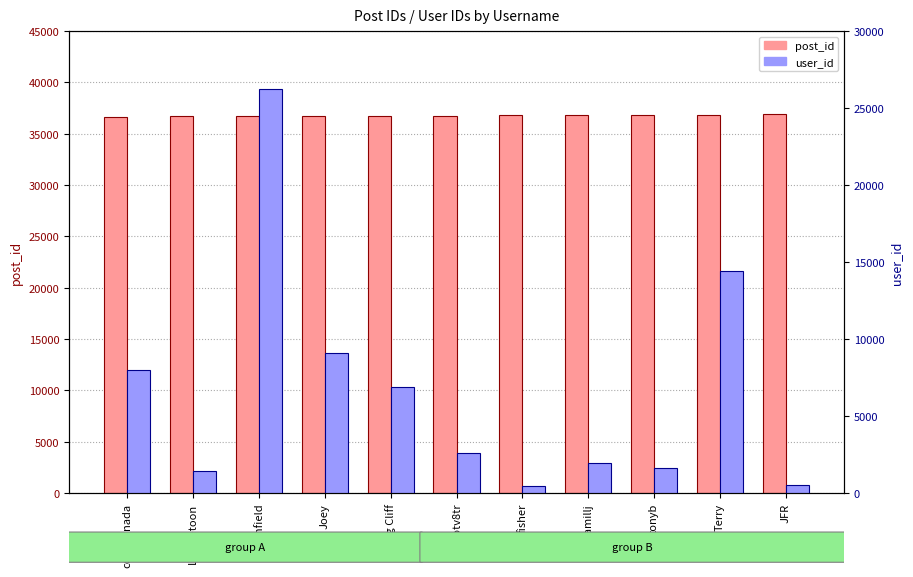

At which label does post_id reach its minimum?

ccmtcanada